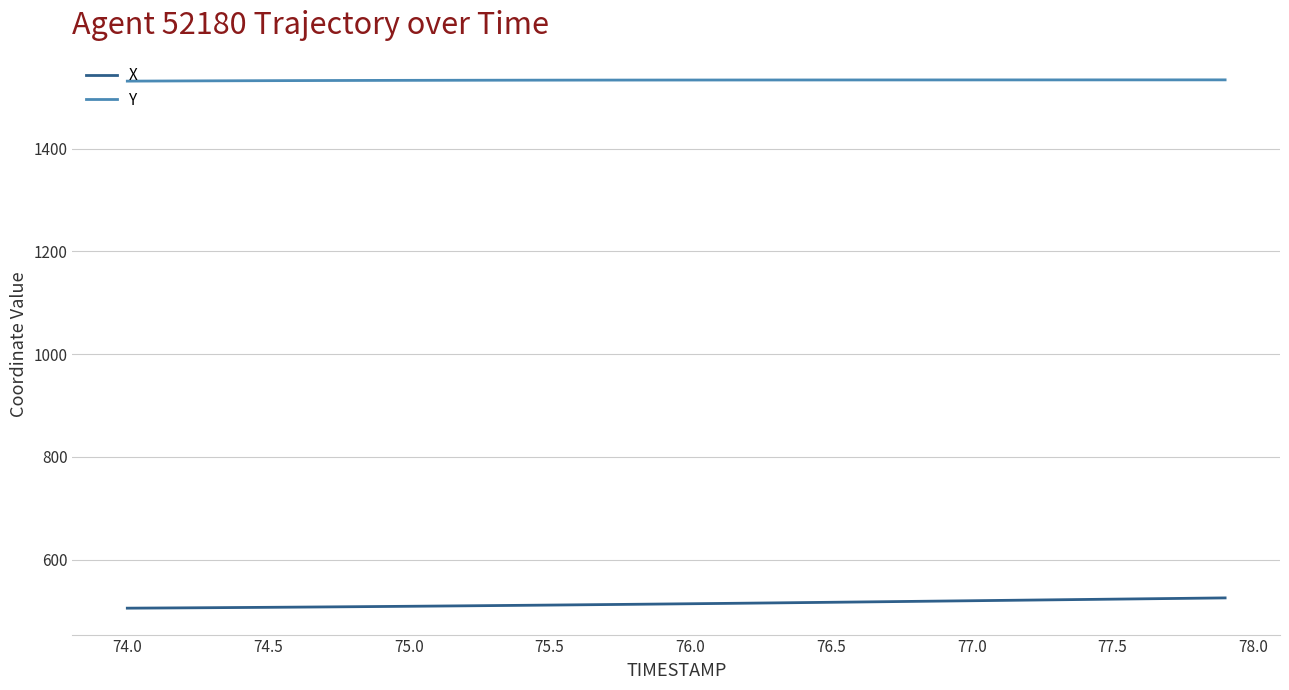

True or false: X and Y intersect in this chart.

False